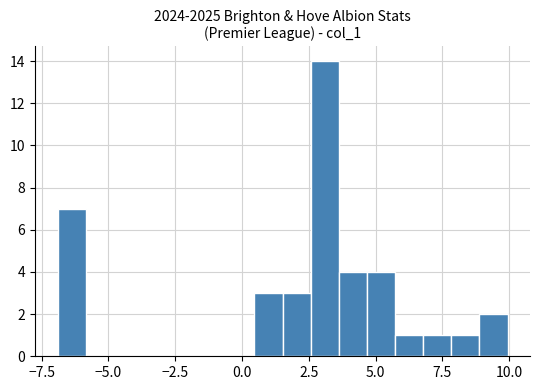

Read against the x-axis, roughly where is the centre of the tallest bar?

3.0